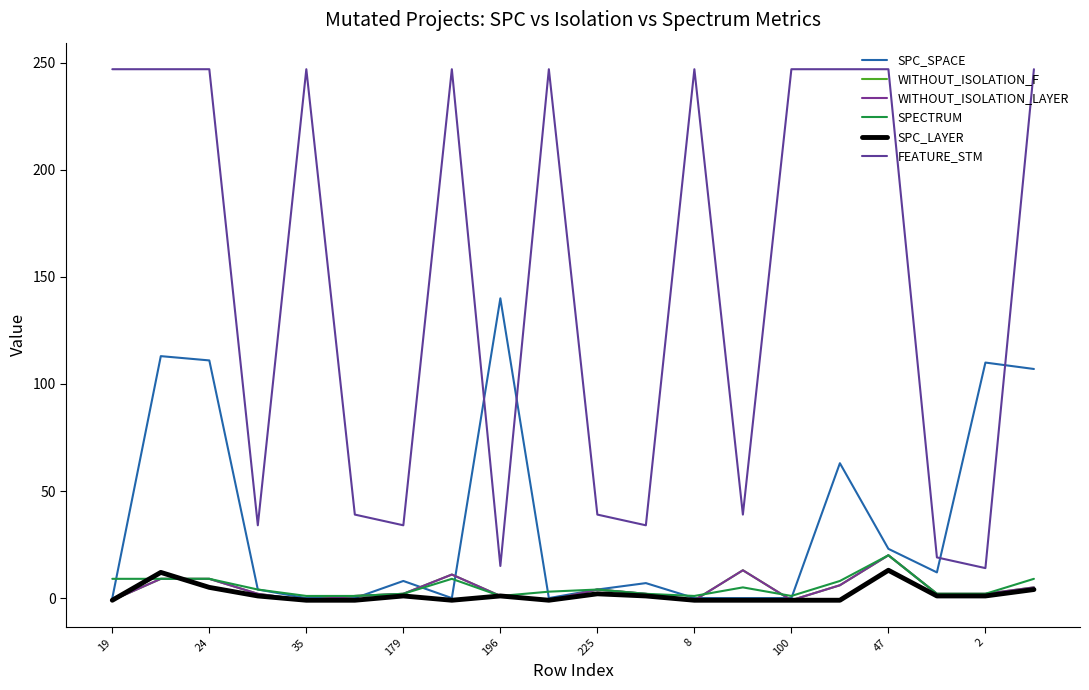

Which series has the widest spread of values?

FEATURE_STM